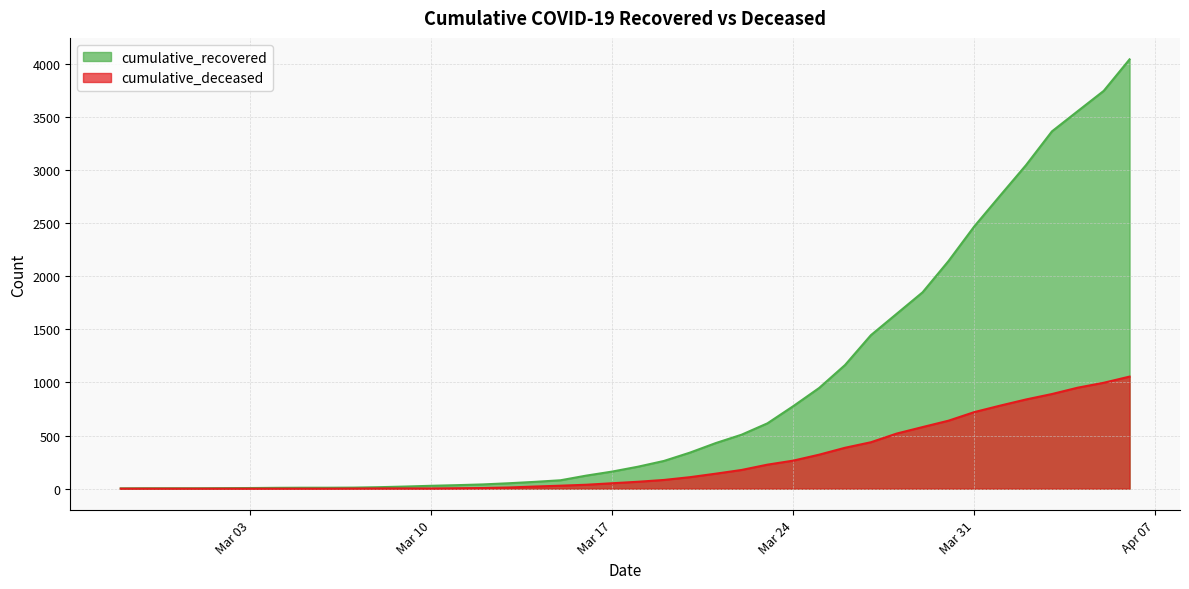

At 2020-03-19, list the series in order from smallest to largest.

cumulative_deceased, cumulative_recovered